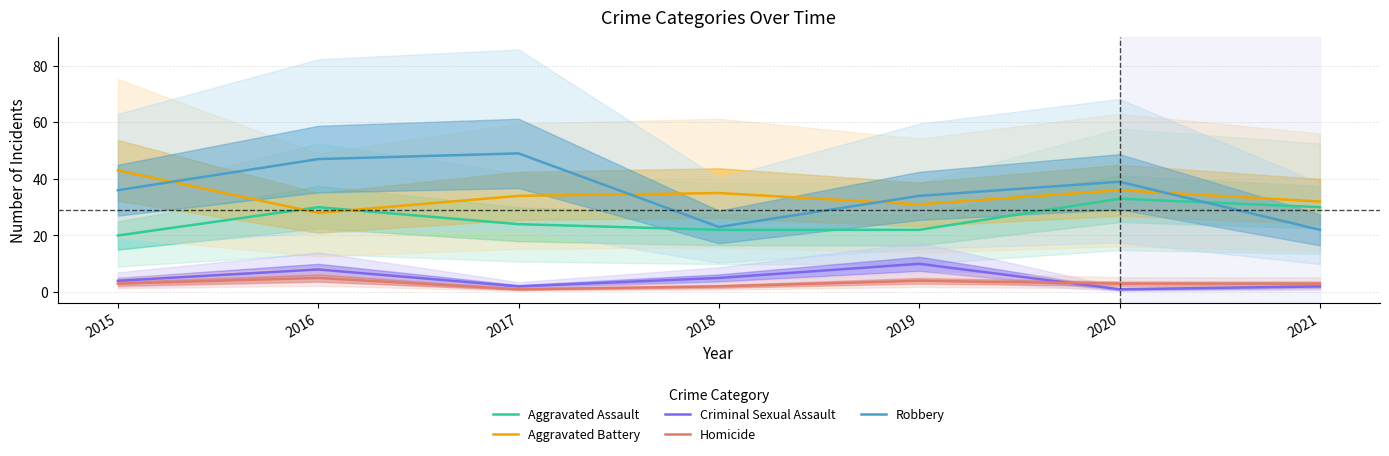

Between 2017 and 2019, which is larger?

2017